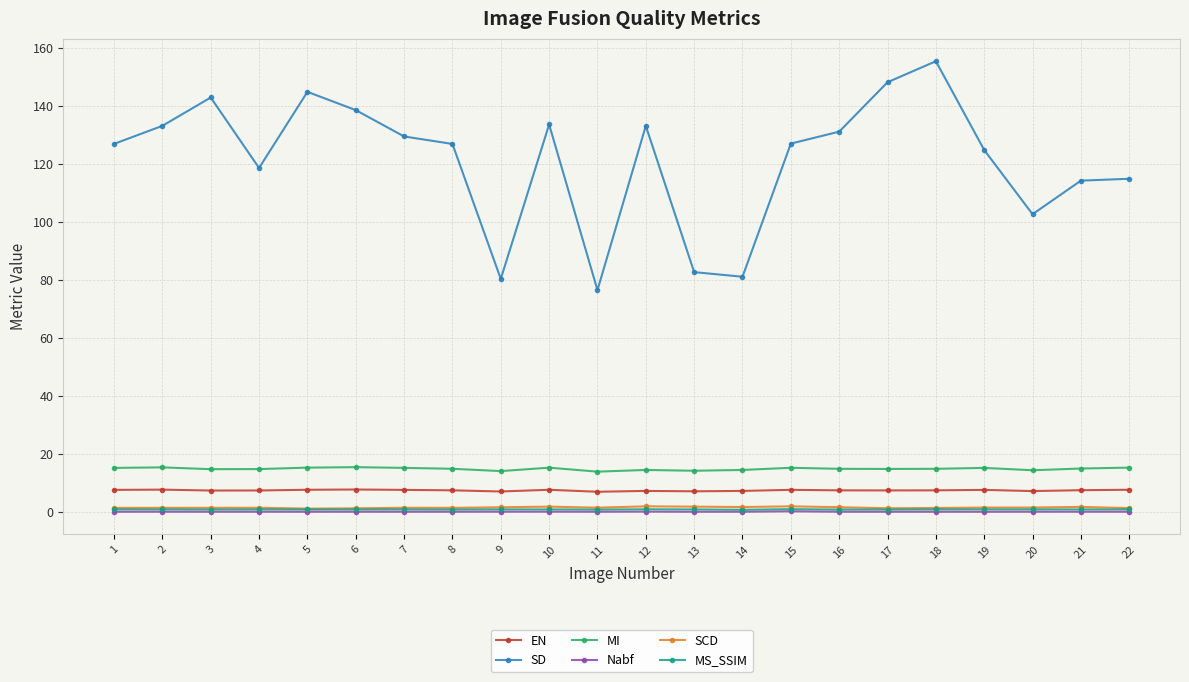

Is it true that MI equals 15.2 at 7?

True